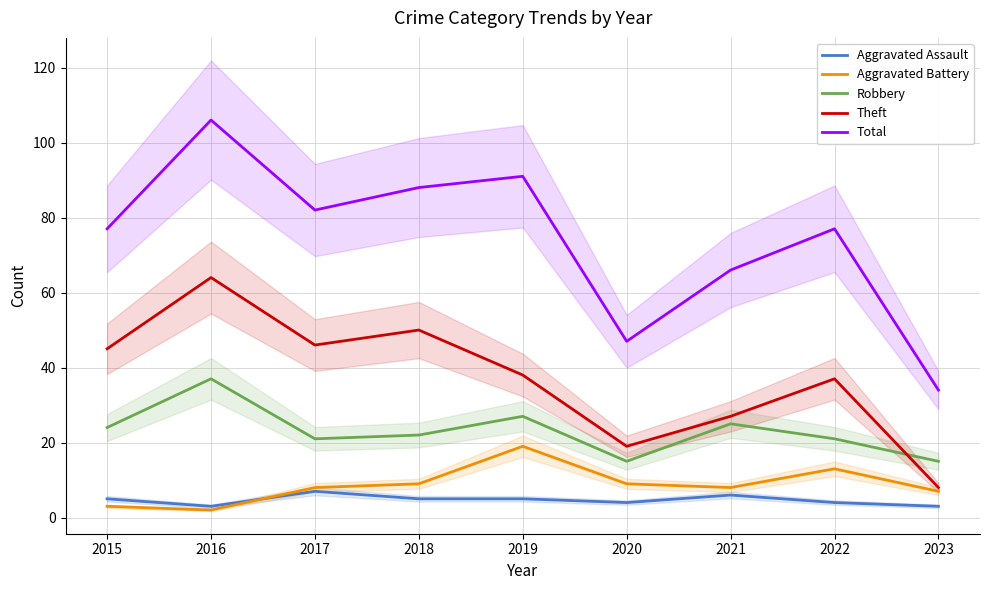

At which label does Total reach its minimum?

2023